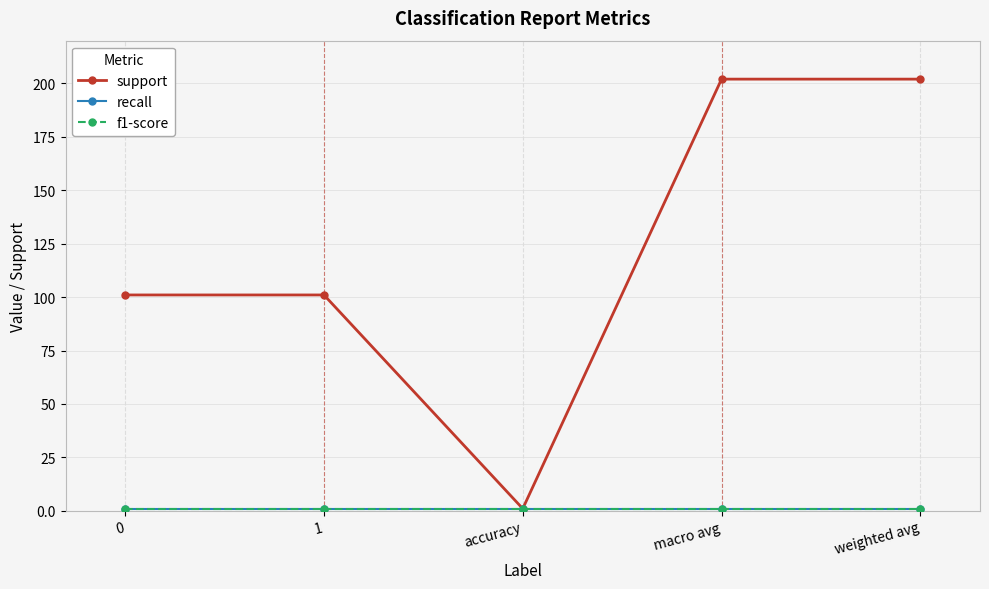

Does the chart have visible grid lines?

Yes